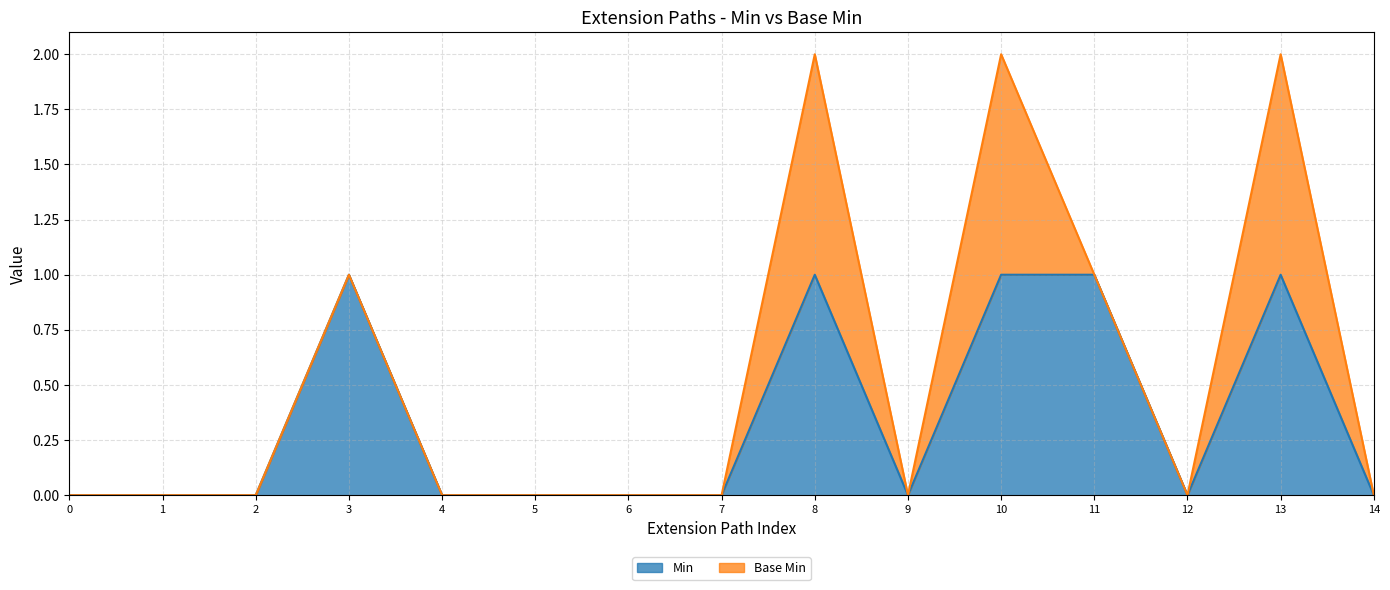

What is the difference between the maximum and minimum values?

1